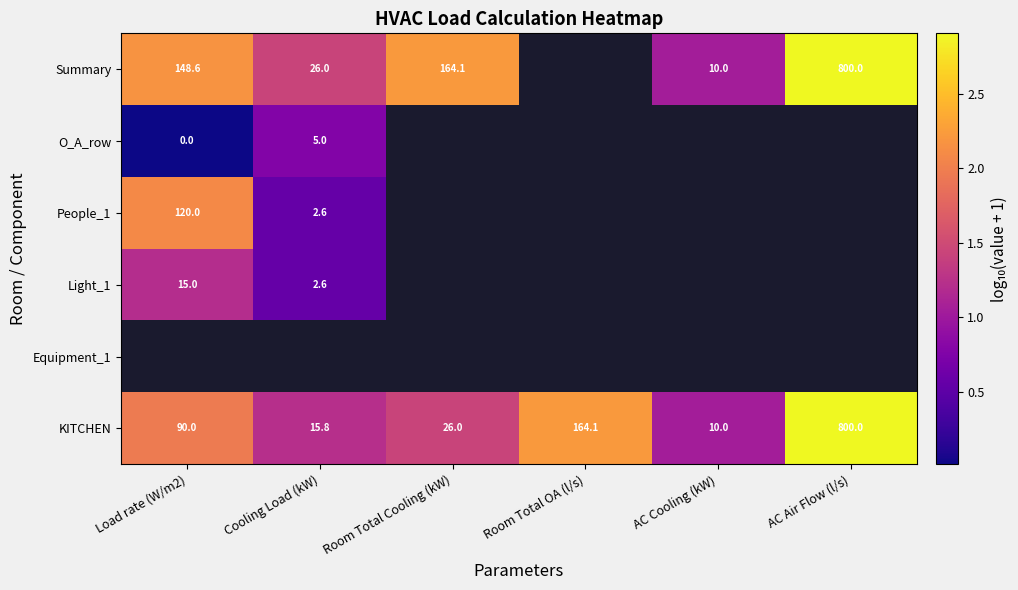

Where is KITCHEN nearest to the value 405?

Room Total OA (l/s)